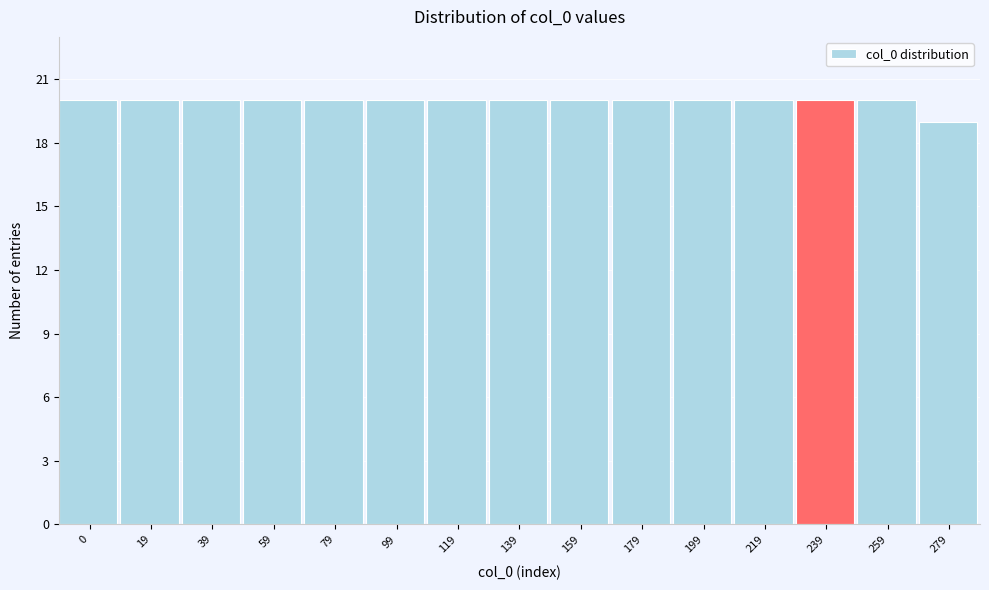

Reading left to right, list all the values displayed in this chart.

0=20	19=20	39=20	59=20	79=20	99=20	119=20	139=20	159=20	179=20	199=20	219=20	239=20	259=20	279=19